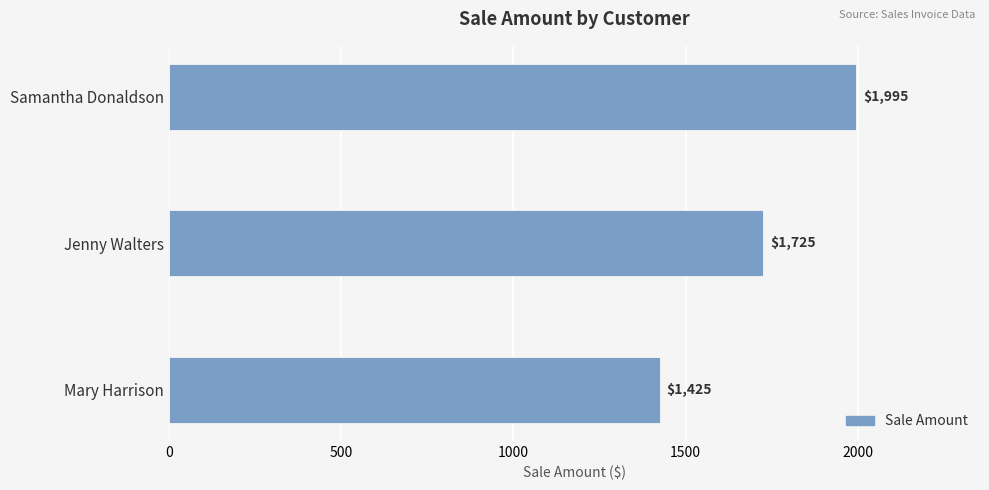

Rank the categories by value from highest to lowest.

Samantha Donaldson, Jenny Walters, Mary Harrison